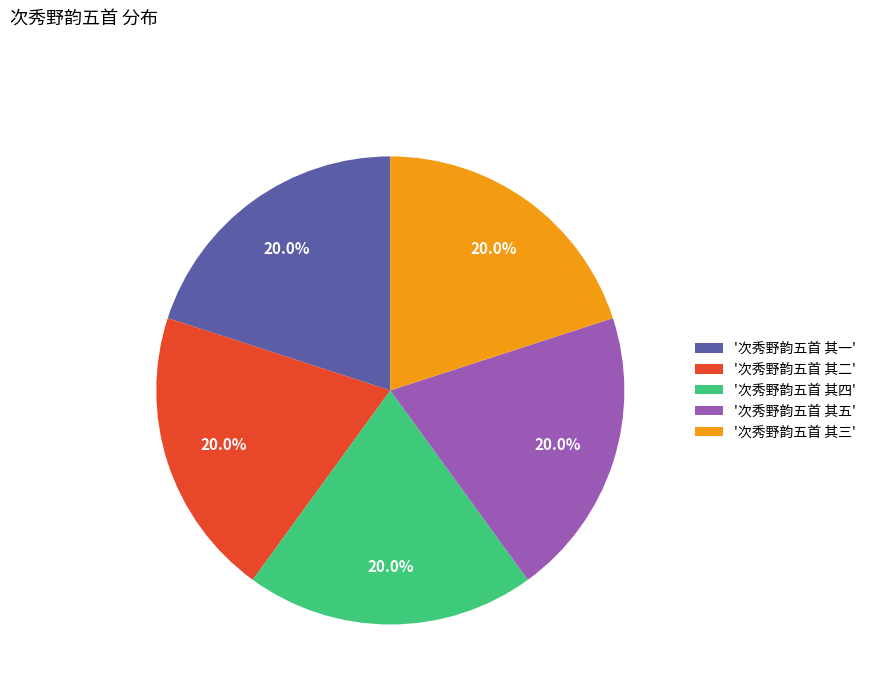

Combined, do '次秀野韵五首 其四' and '次秀野韵五首 其二' account for over 50%?

No